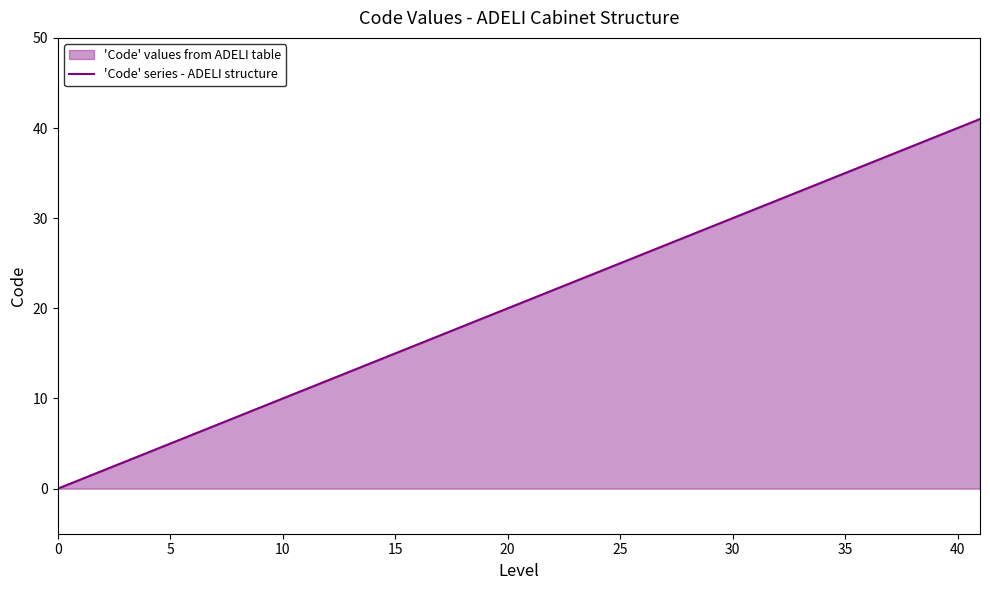

The chart shows a value of 27 at 40. True or false?

False